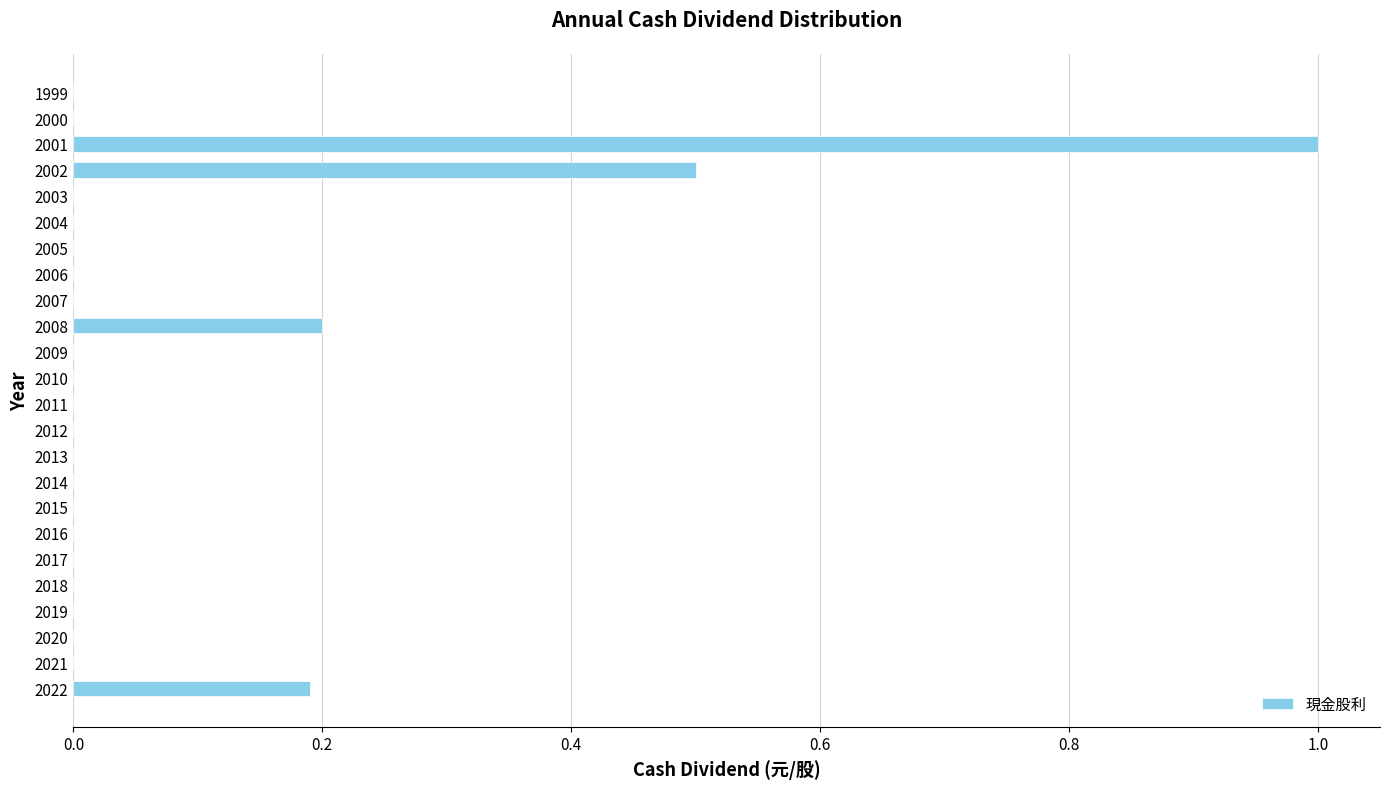

What is the sum of all values?

1.9